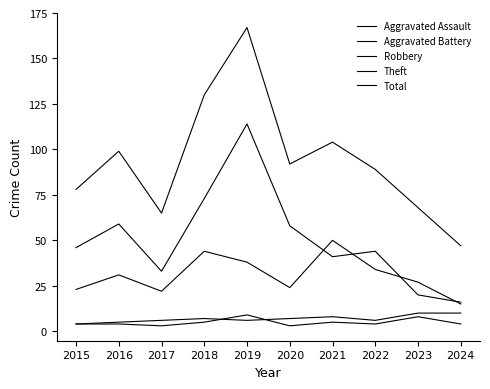

Count the number of data series in this chart.

5